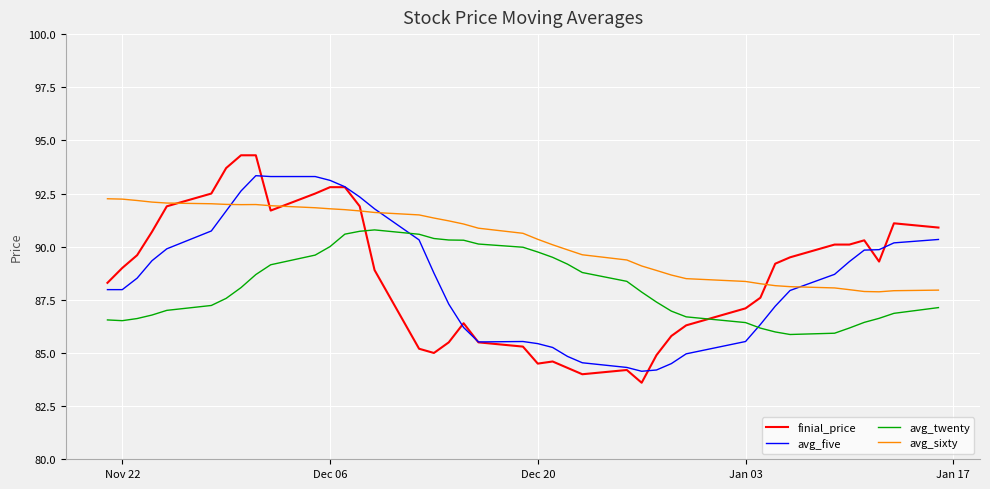

Which series has the widest spread of values?

finial_price